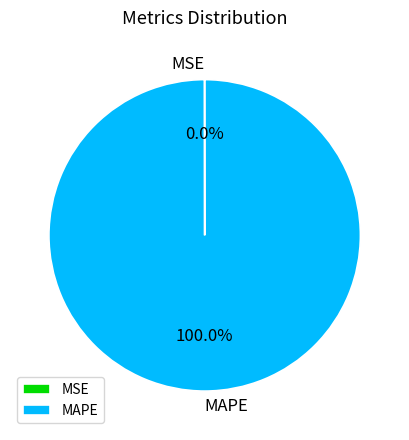

Which slice is the largest?

MAPE